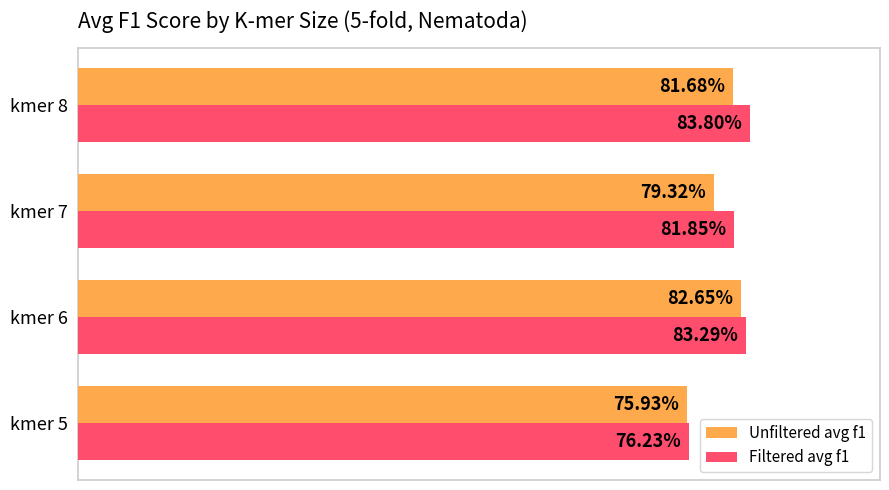

Reading left to right, list all the values displayed in this chart.

Unfiltered avg f1: 0.8	0.8	0.8	0.8
Filtered avg f1: 0.8	0.8	0.8	0.8